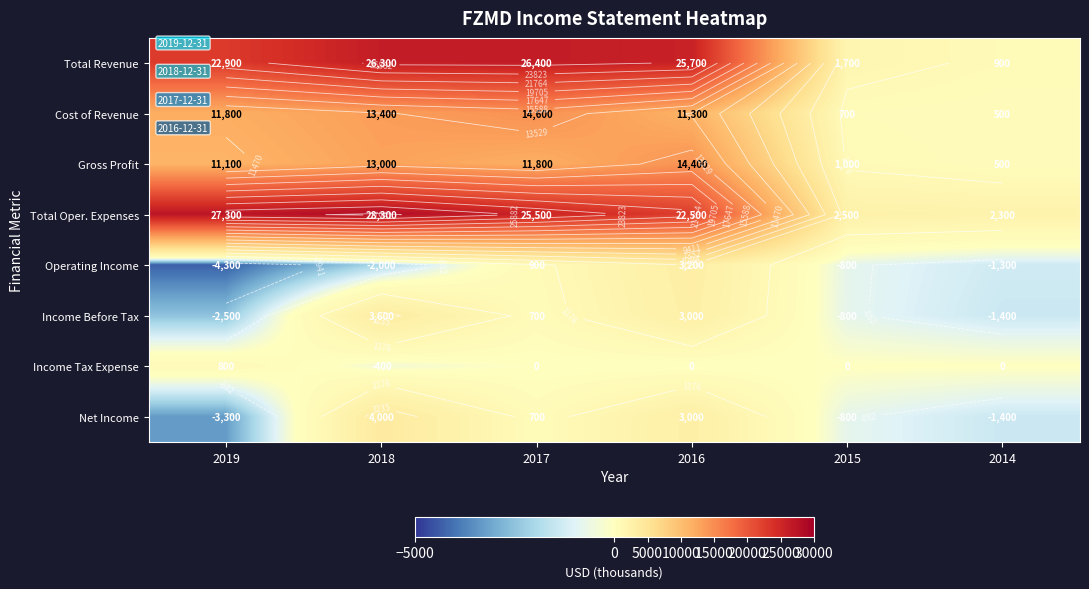

What value does the Net Income series have at 2014, to the nearest 10?

-1400